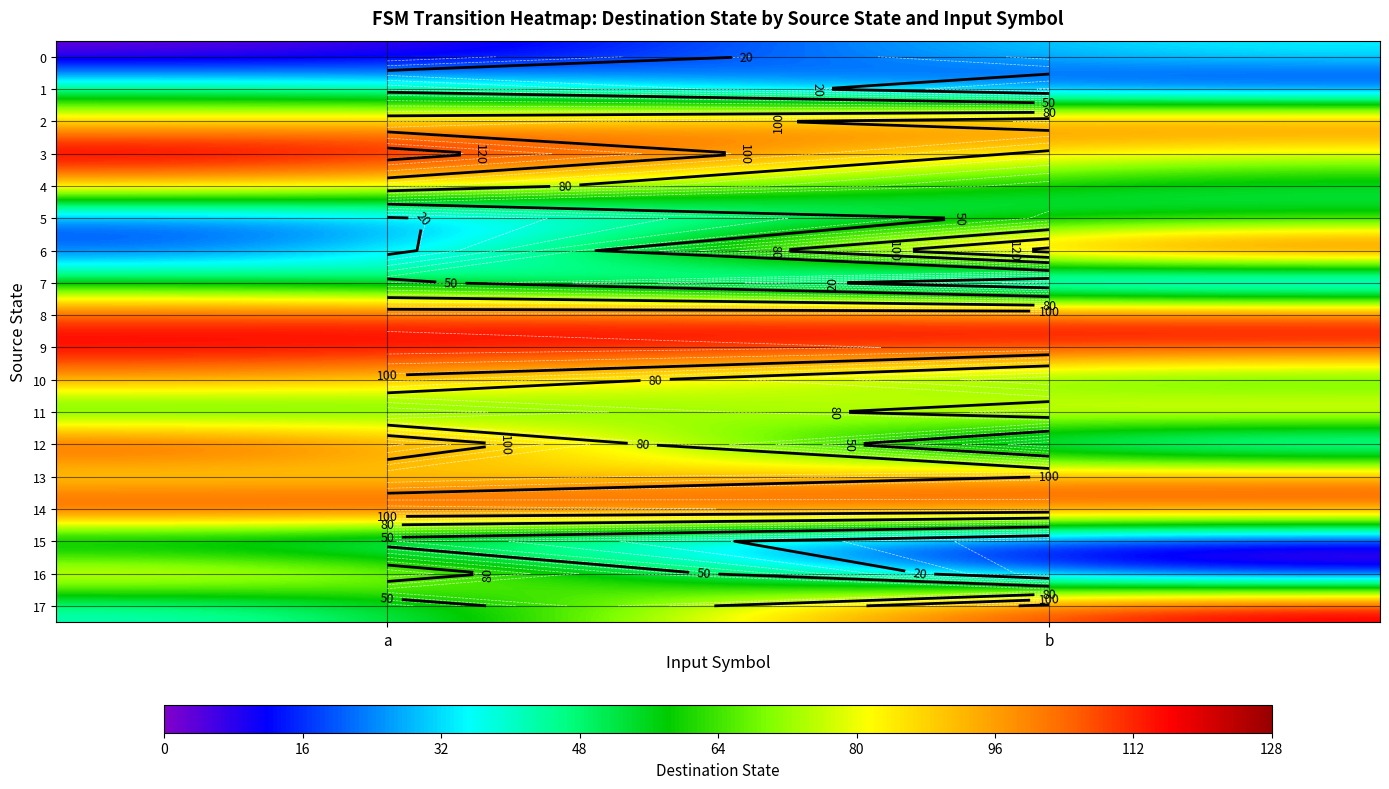

True or false: 2 has a value of 87 at a.

True